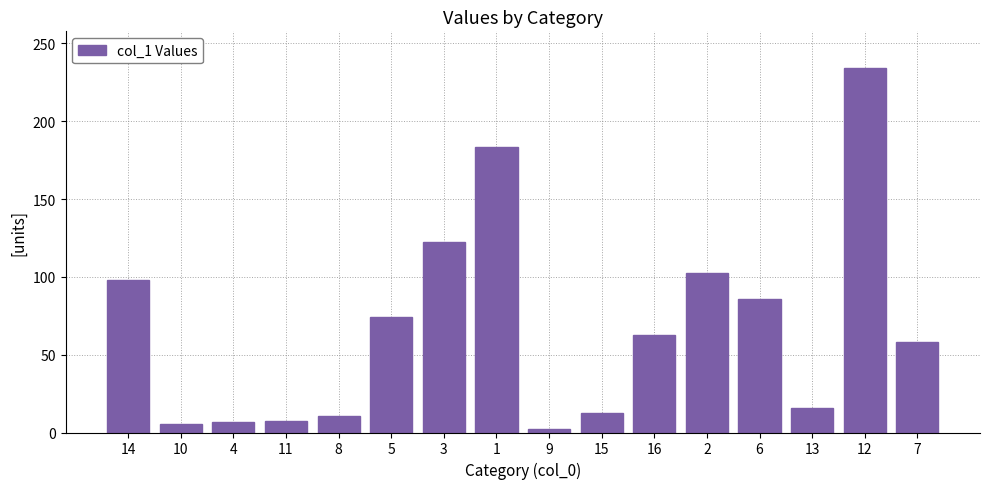

At which label does the data first exceed 62?

14